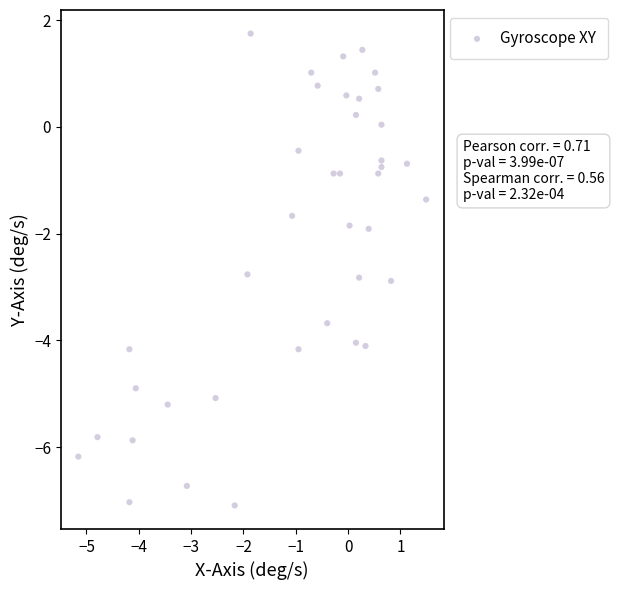

What is the range of X values (max minus min)?

6.6